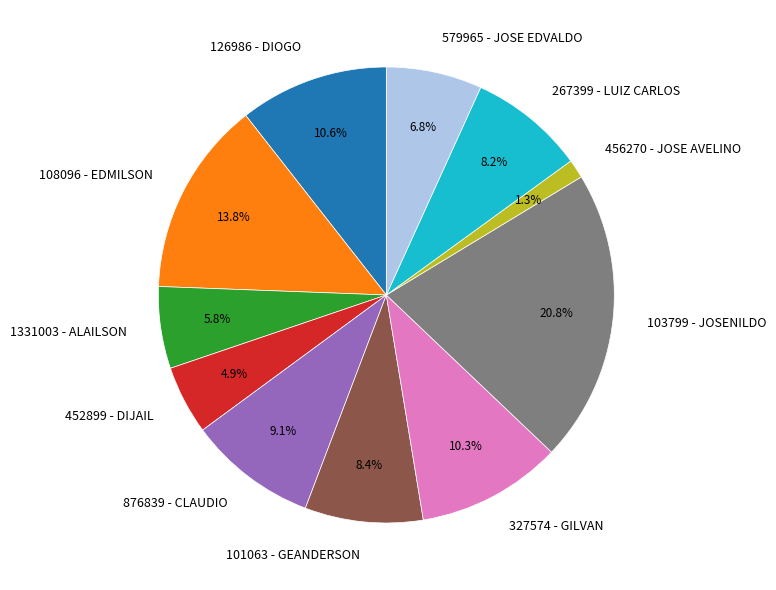

Count the number of slices in the pie.

11